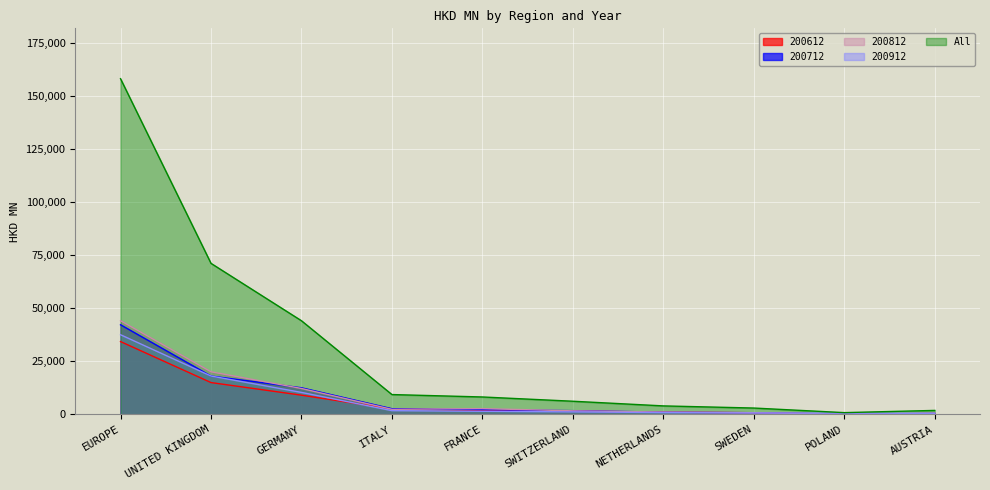

At AUSTRIA, list the series in order from largest to smallest.

All, 200812, 200912, 200712, 200612